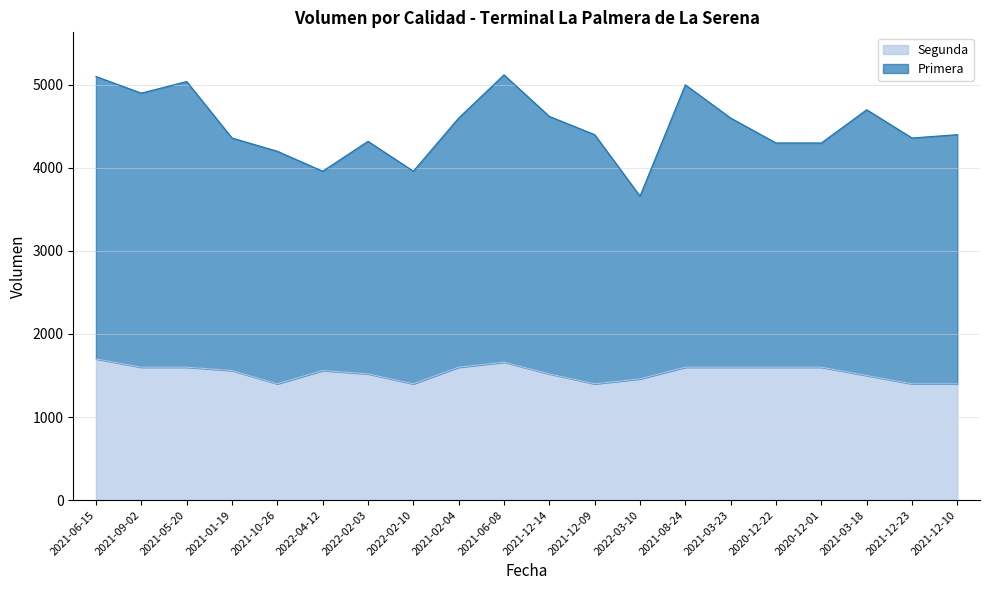

How many lines are shown in the chart?

2